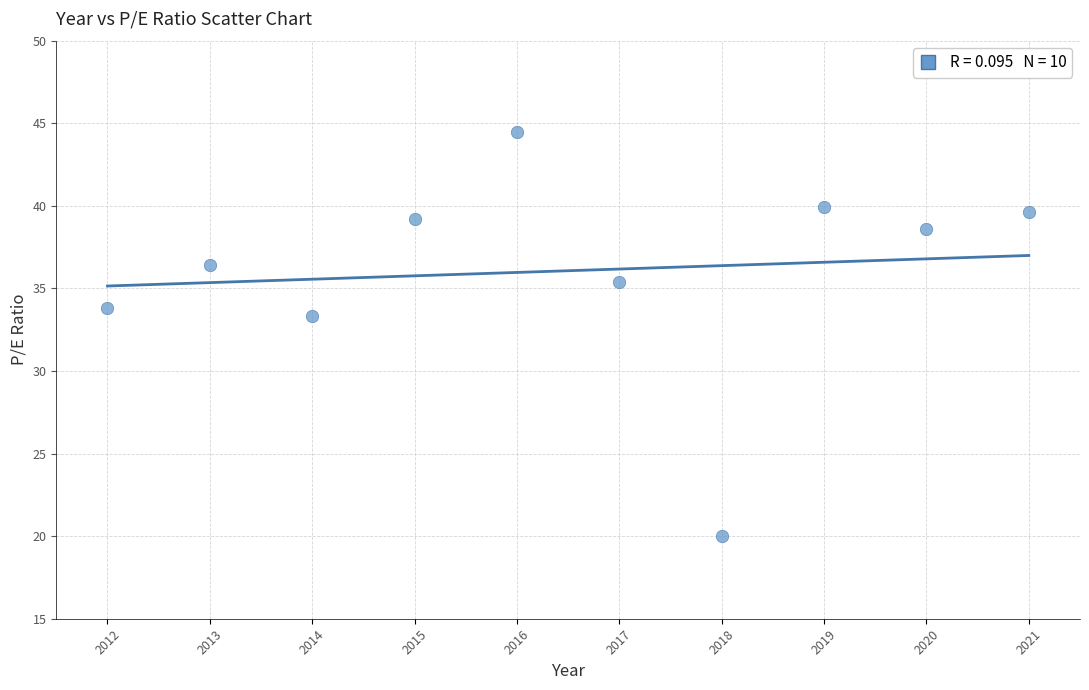

What is the average Y value?

36.1